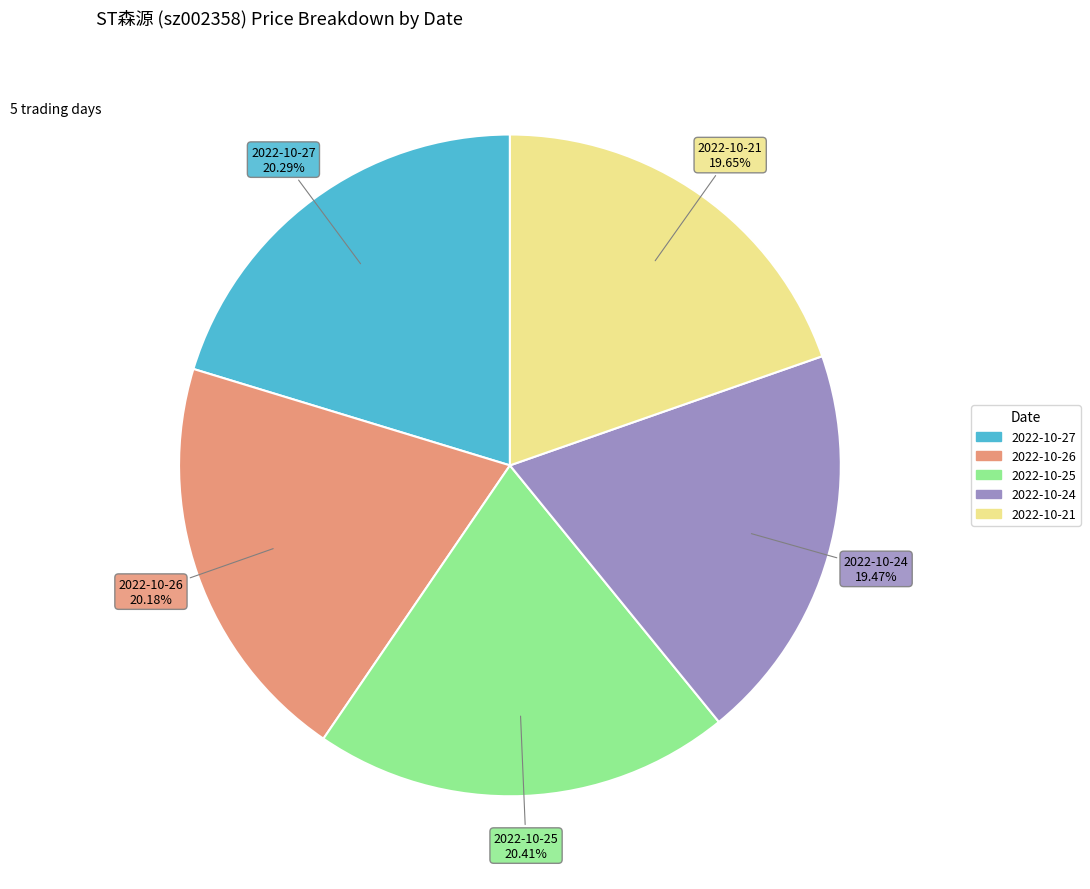

Does any single category account for the majority?

No